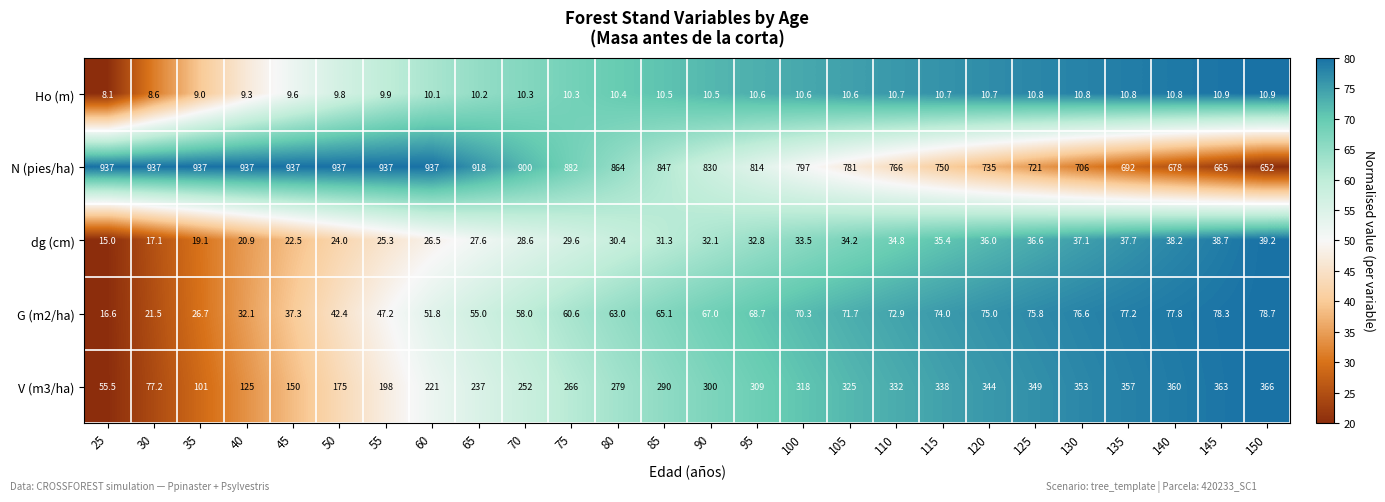

What is the maximum value for G (m2/ha)?

78.7